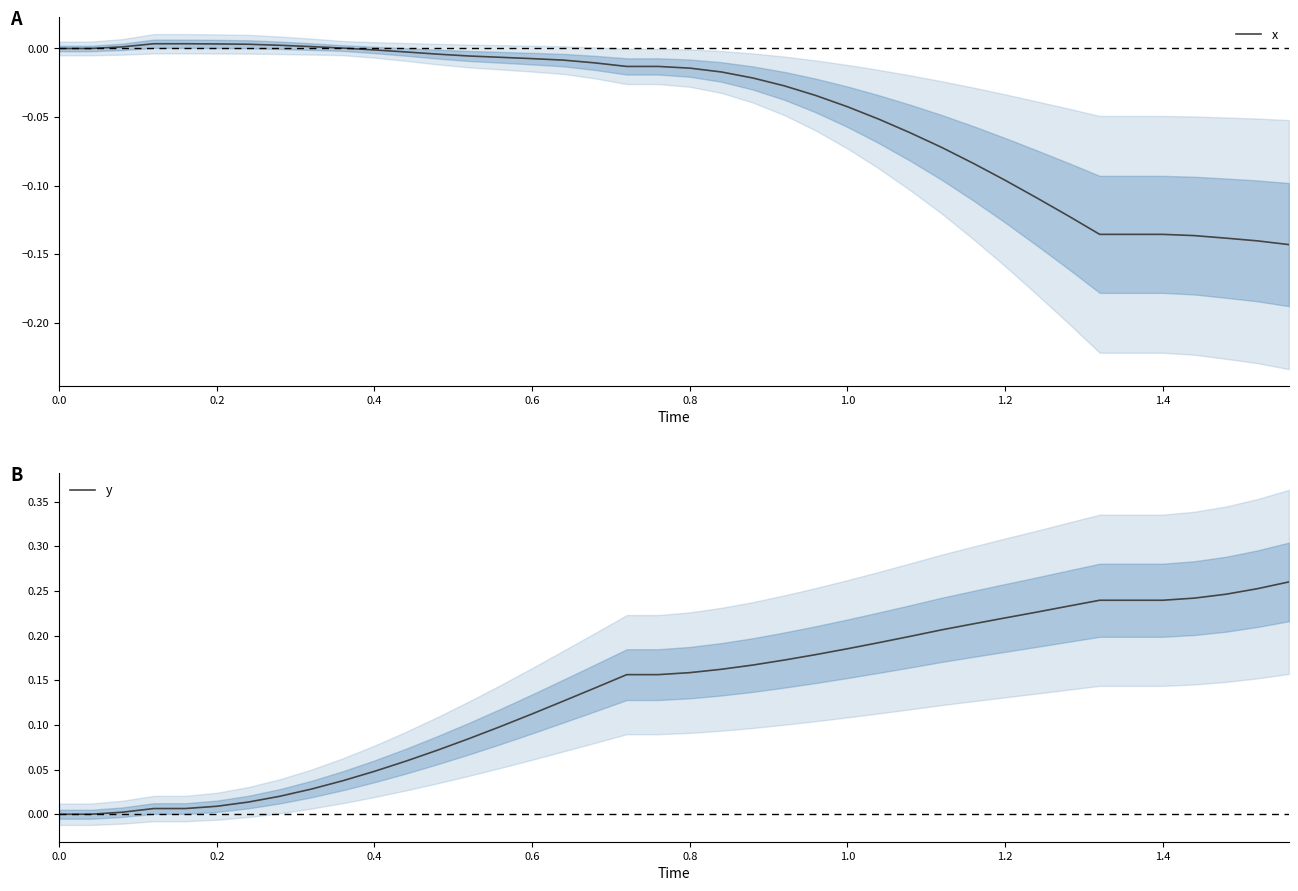

True or false: y has more than 0 interior local peaks.

False